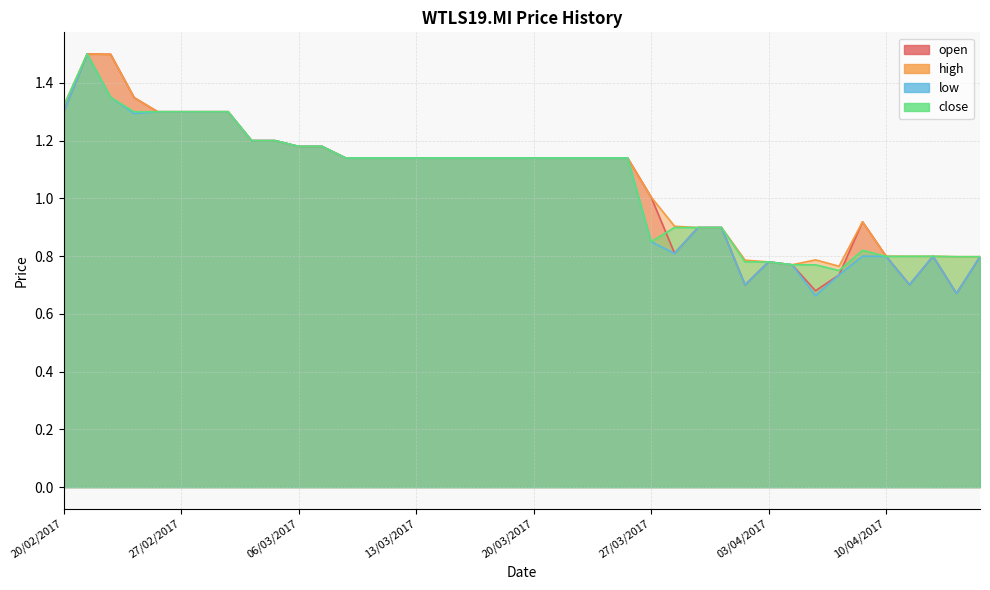

List the labels in order of close value, largest first.

21/02/2017, 22/02/2017, 20/02/2017, 23/02/2017, 24/02/2017, 27/02/2017, 28/02/2017, 01/03/2017, 02/03/2017, 03/03/2017, 06/03/2017, 07/03/2017, 08/03/2017, 09/03/2017, 10/03/2017, 13/03/2017, 14/03/2017, 15/03/2017, 16/03/2017, 17/03/2017, 20/03/2017, 21/03/2017, 22/03/2017, 23/03/2017, 24/03/2017, 28/03/2017, 29/03/2017, 30/03/2017, 27/03/2017, 07/04/2017, 11/04/2017, 12/04/2017, 10/04/2017, 13/04/2017, 18/04/2017, 31/03/2017, 03/04/2017, 04/04/2017, 05/04/2017, 06/04/2017